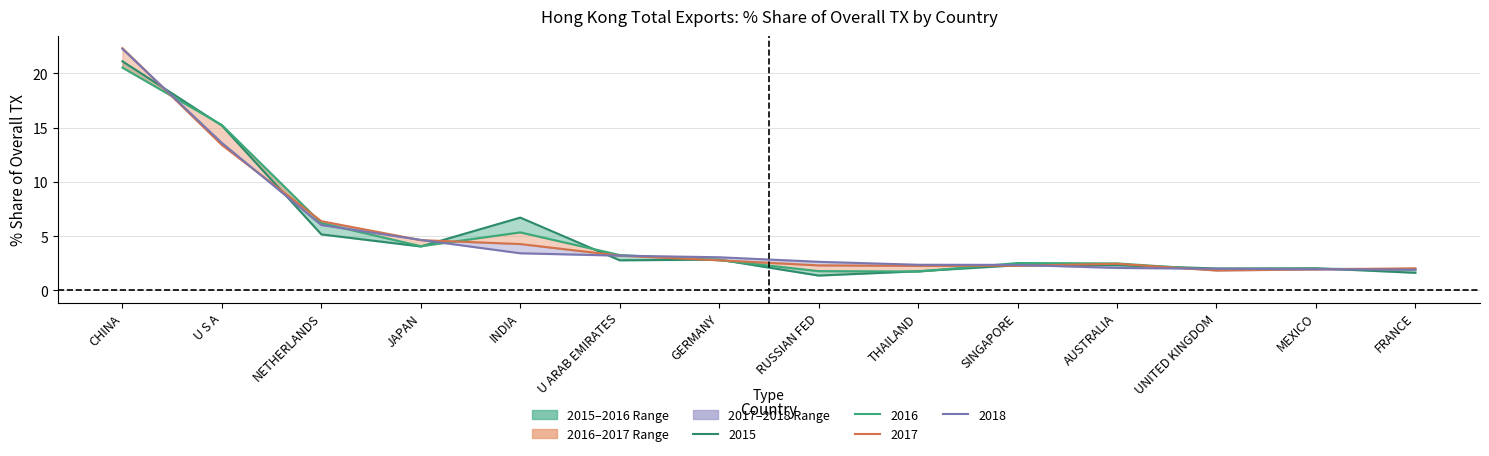

Reading left to right, extract all data points from this chart.

2015: 21.1	15.2	5.2	4.1	6.7	2.8	2.8	1.4	1.8	2.3	2.3	2.0	2.0	1.6
2016: 20.5	15.2	6.2	4.1	5.3	3.3	2.8	1.8	1.7	2.5	2.5	1.9	2.0	1.9
2017: 22.3	13.4	6.4	4.6	4.3	3.2	2.8	2.3	2.3	2.3	2.5	1.8	1.9	2.0
2018: 22.2	13.6	6.0	4.7	3.4	3.2	3.1	2.6	2.4	2.4	2.1	2.0	2.0	1.9